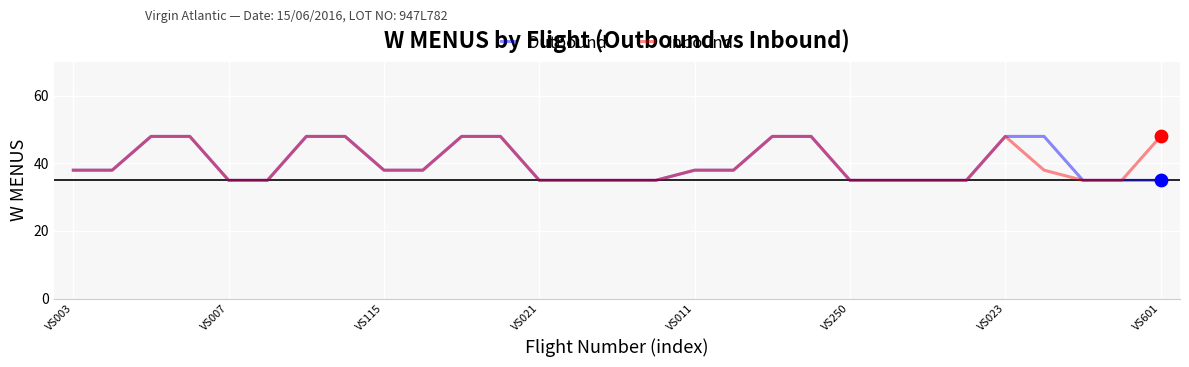

What is the maximum value for Outbound?

48